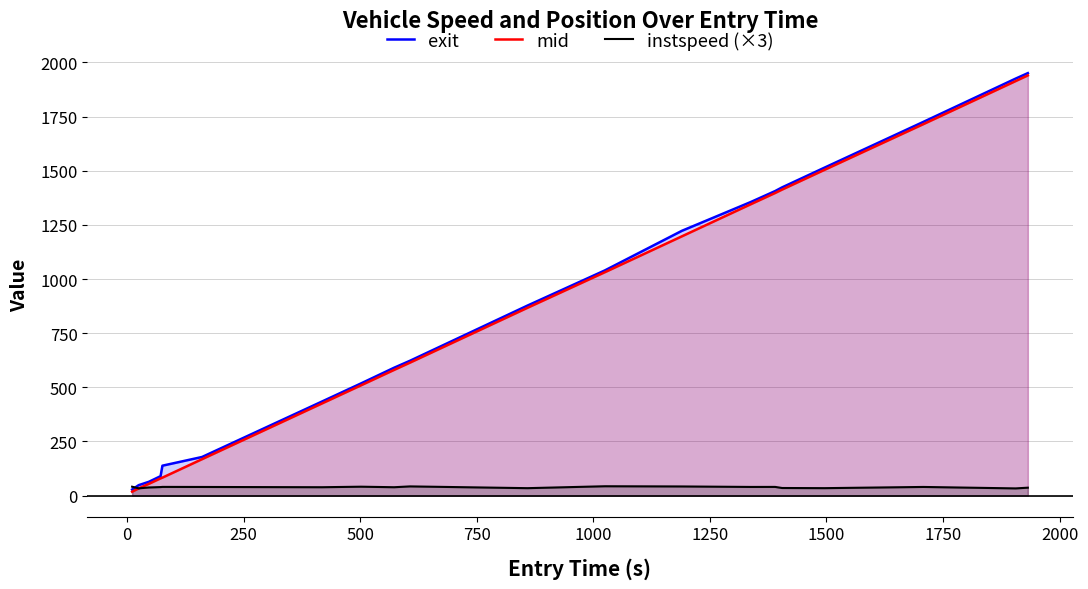

Does the chart have visible grid lines?

Yes